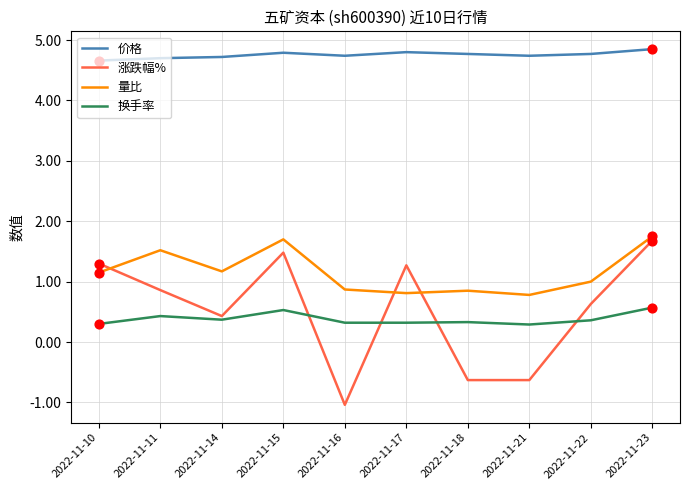

At which category is the sum across all series the highest?

2022-11-23